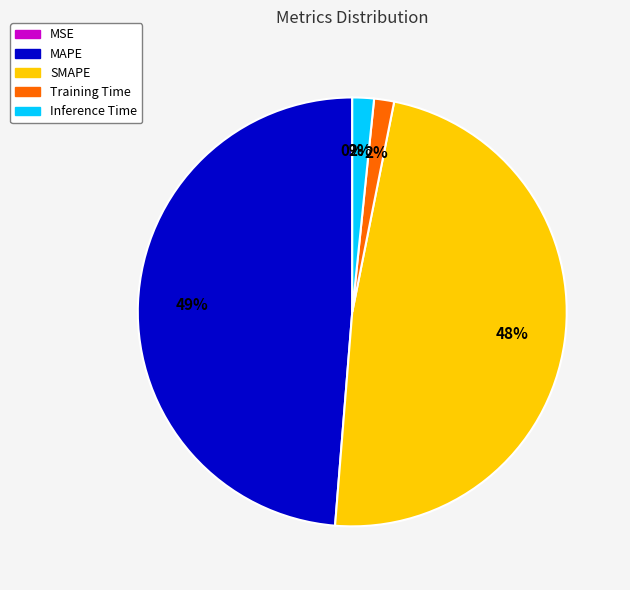

Is MAPE the majority of the pie?

No